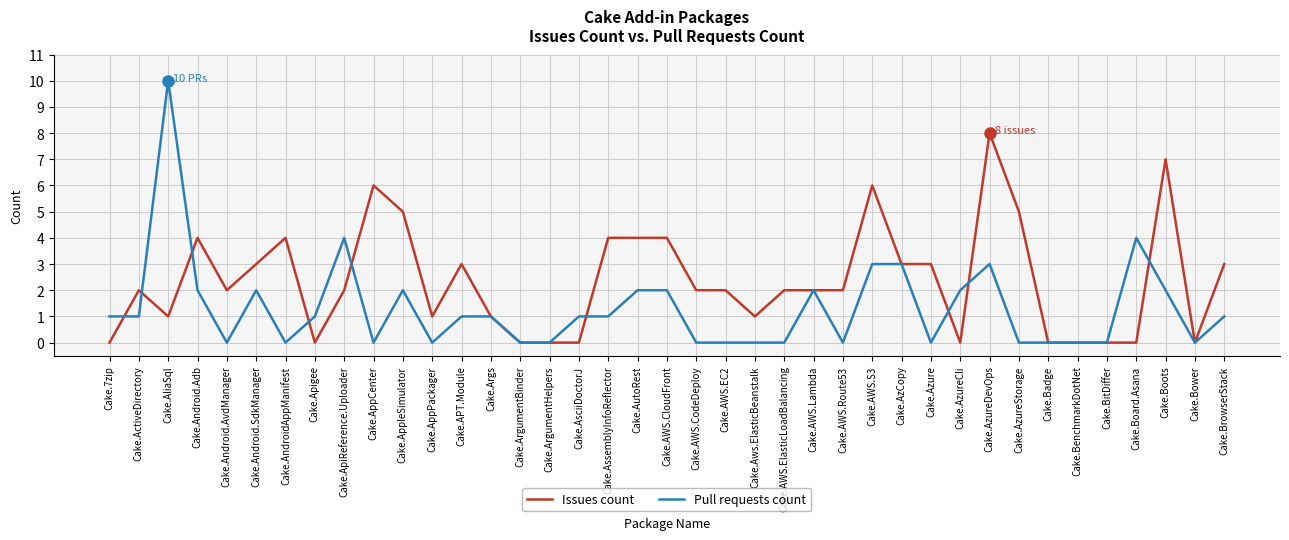

What is the highest value of the Pull requests count series?

10